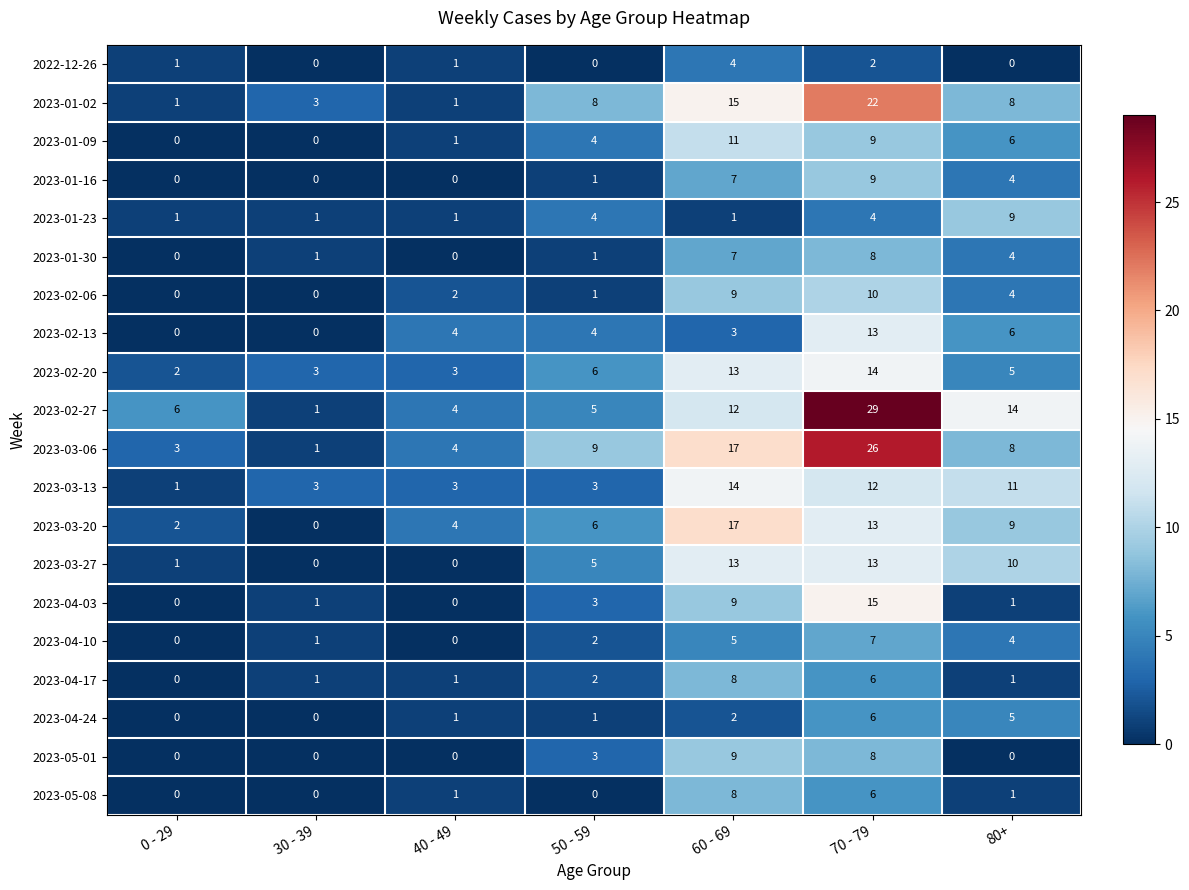

What value does the 2023-01-30 series have at 80+?

4